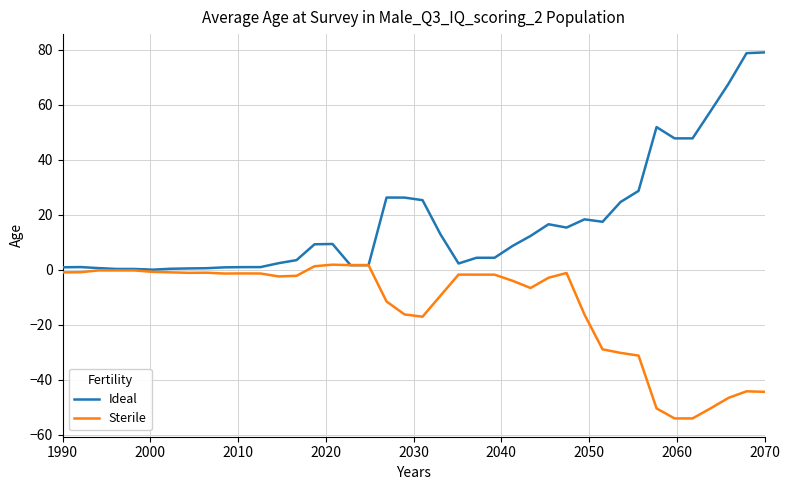

List the series in order of their overall mean, lowest first.

Sterile, Ideal